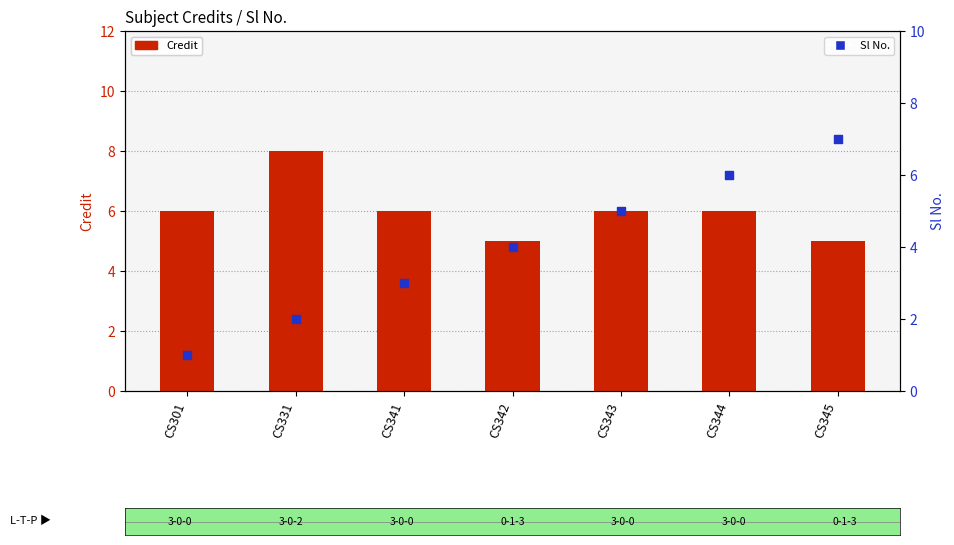

Which series has the largest Y range (max minus min)?

Sl No.